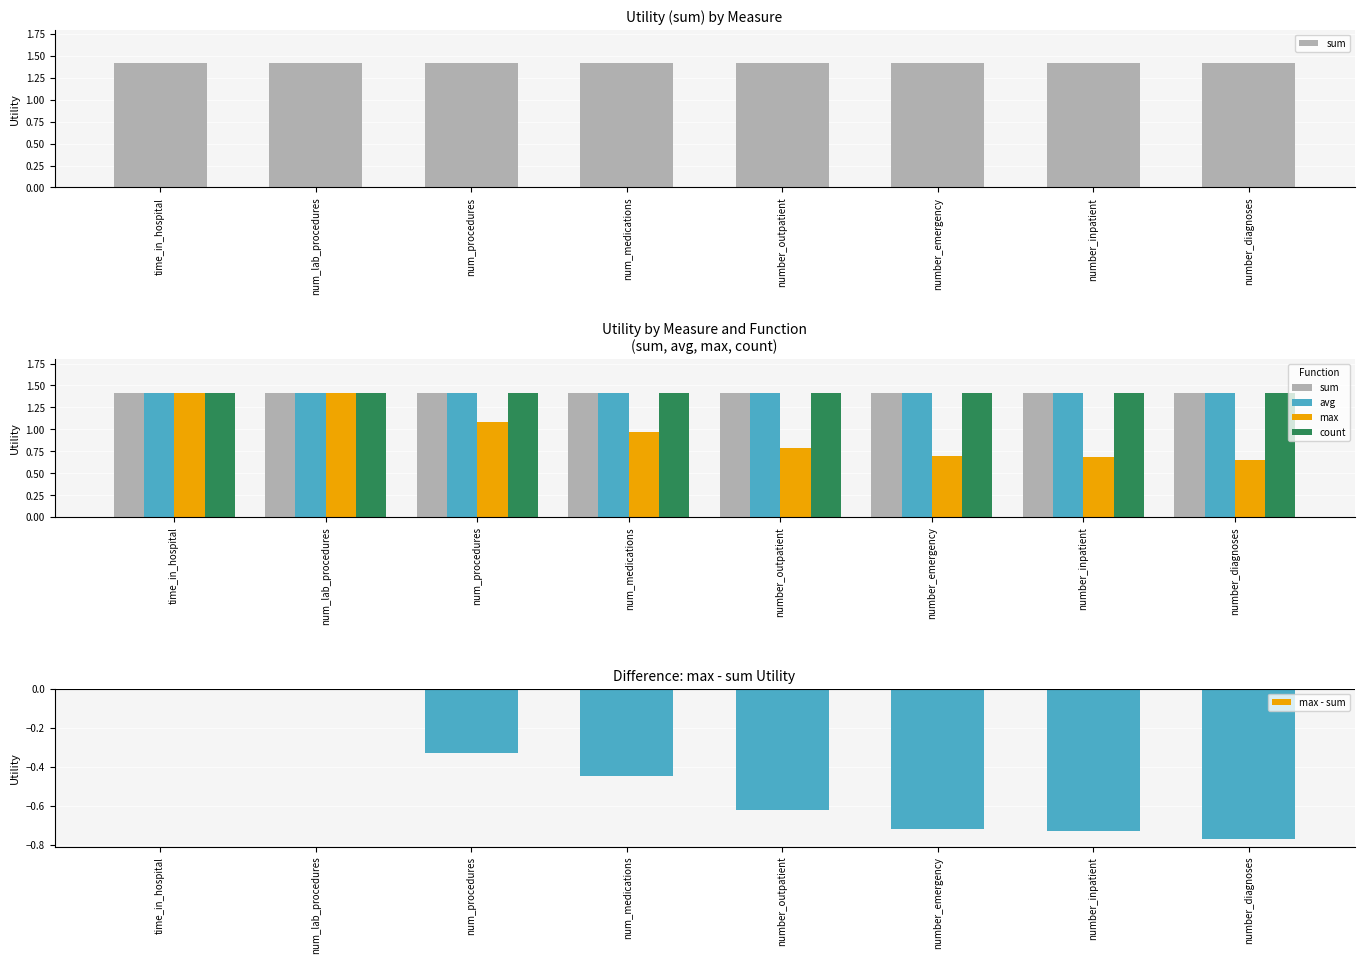

What is the sum of the max - sum values at num_medications and number_inpatient?

-1.2